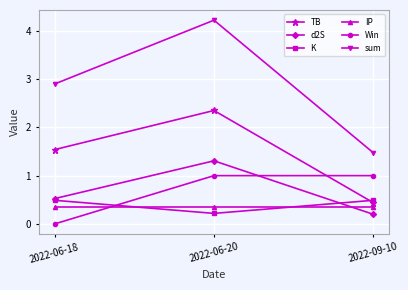

Rank the series by their maximum value, from lowest to highest.

IP, K, Win, d2S, TB, sum